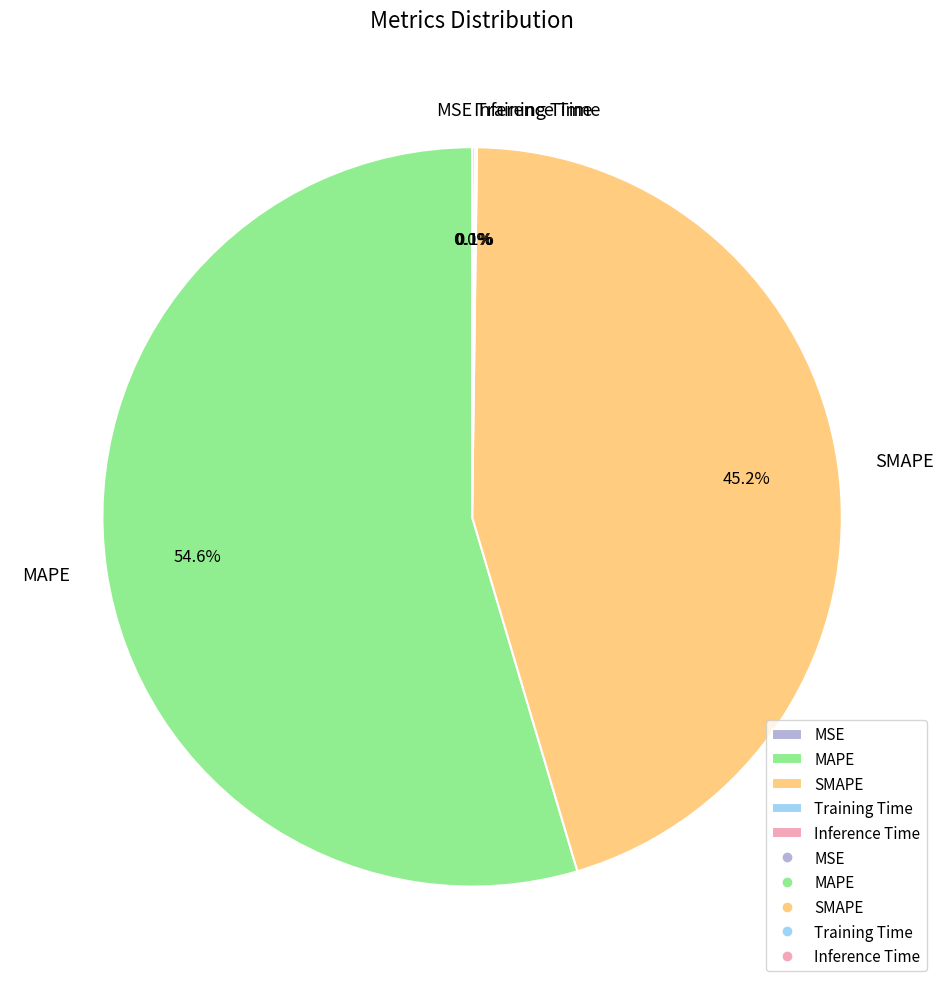

How much of the chart is everything except SMAPE?

54.8%